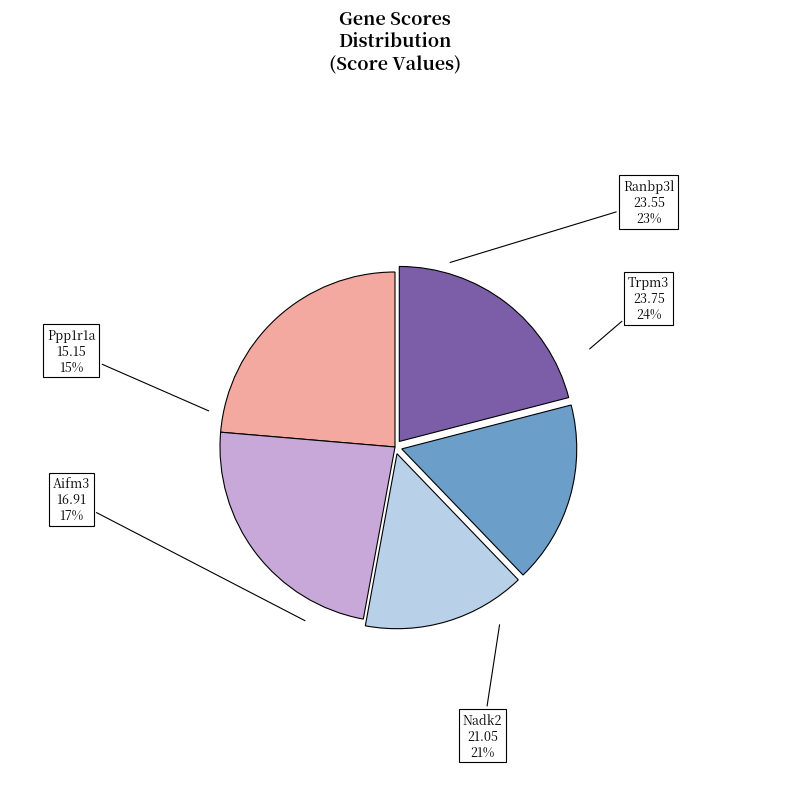

How many segments does this pie chart have?

5